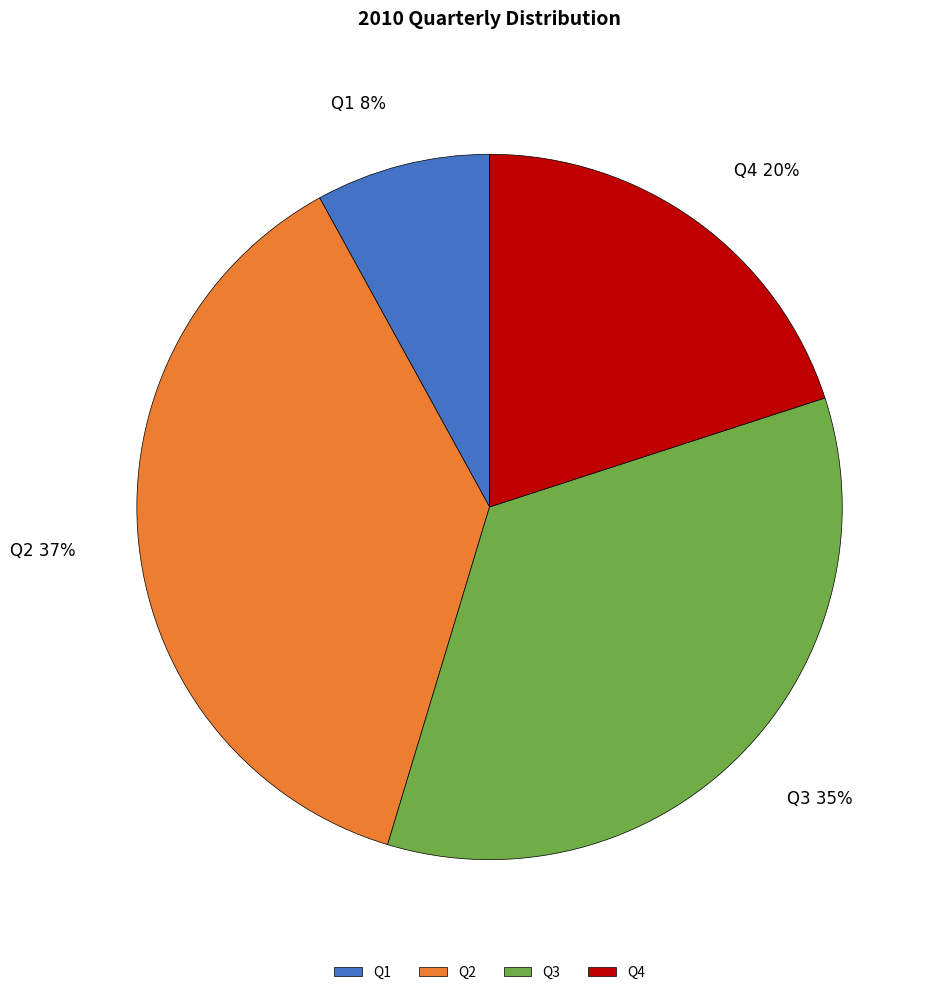

True or false: Q1 accounts for 8% of the total.

True